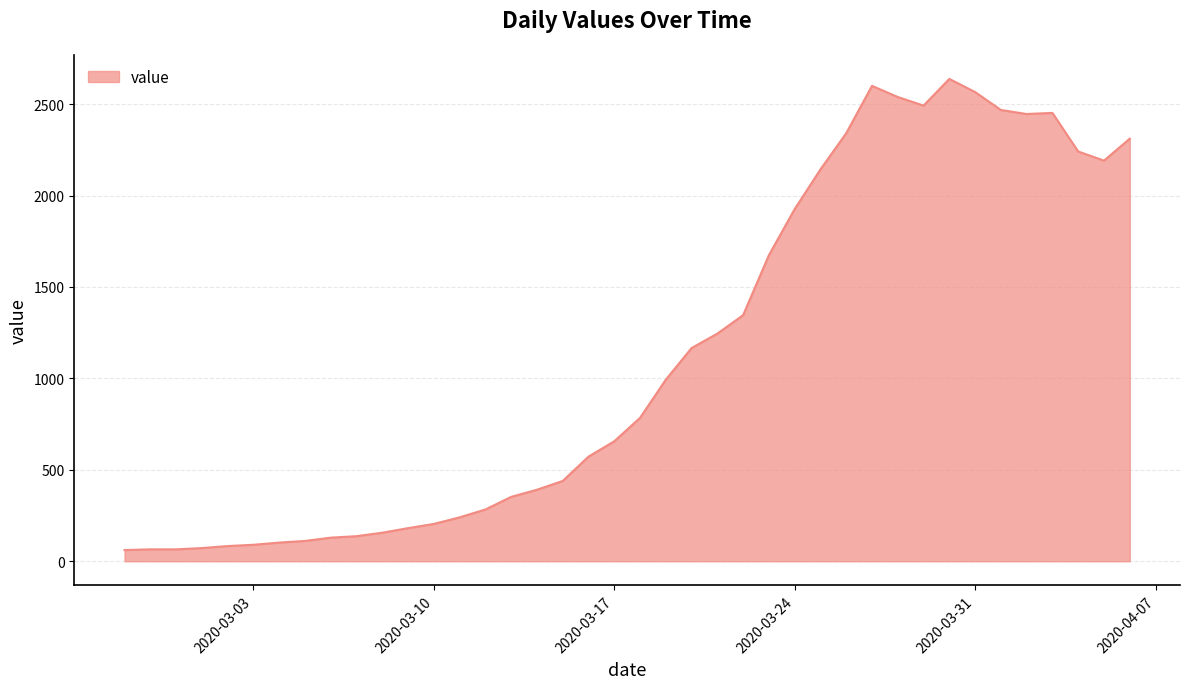

What is the smallest value displayed?

61